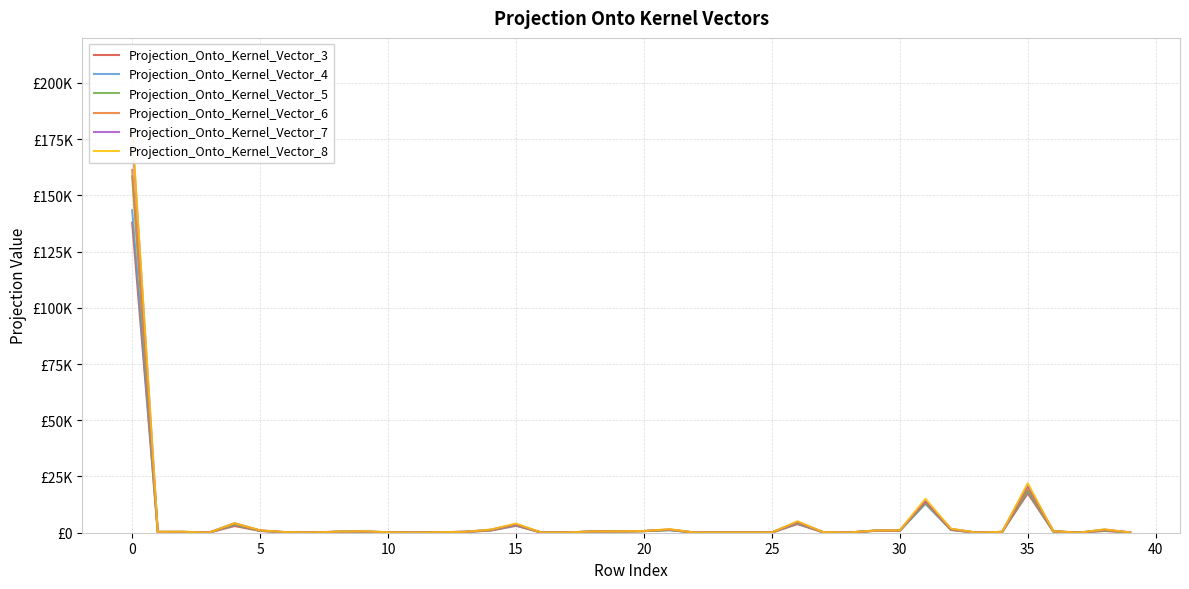

What is the greatest value displayed?

179618